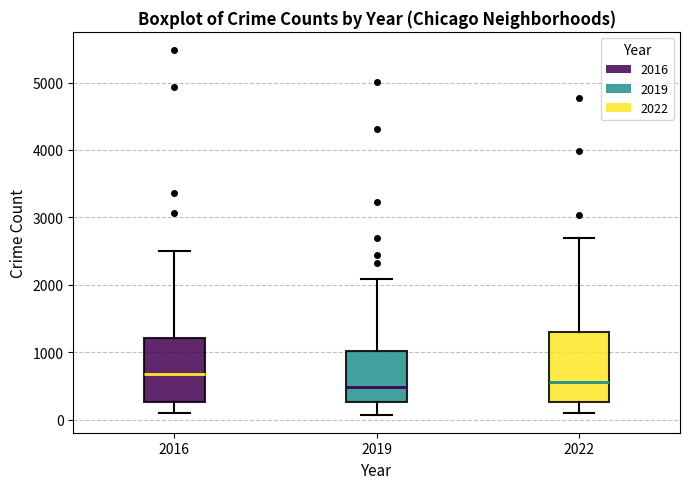

Reading left to right, read every box against the y-axis: the position of its median line, the range the box covers, and the ends of its whiskers. The values are not printed on the chart, so give them approximately, as read against the axis.

2016: median 700, box 300 to 1200, whiskers 100 to 2500
2019: median 500, box 300 to 1000, whiskers 100 to 2100
2022: median 600, box 300 to 1300, whiskers 100 to 2700